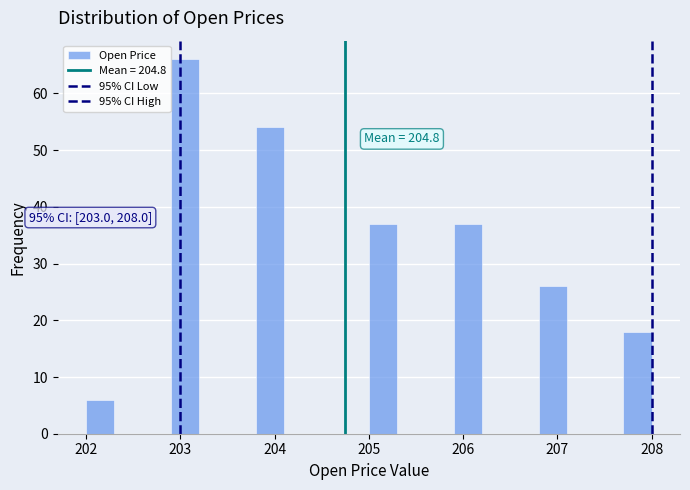

Read against the x-axis, roughly where is the centre of the tallest bar?

203.1